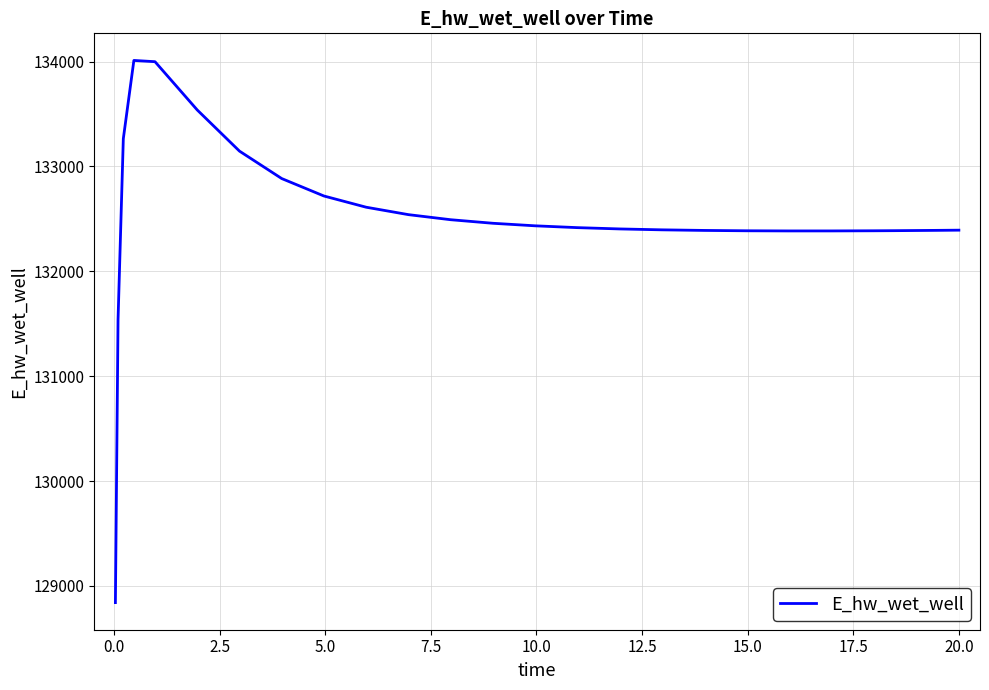

What is the smallest value displayed?

128840.8